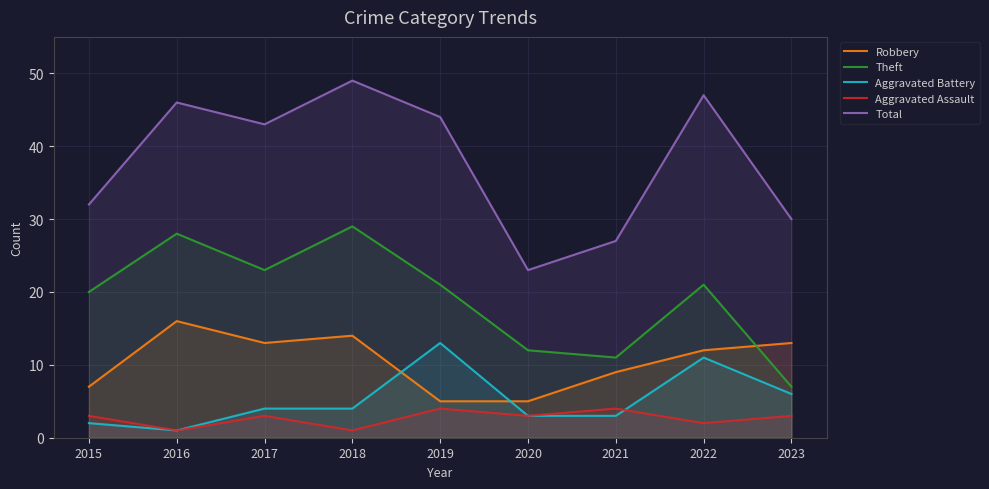

At which category does the chart reach its minimum across all series?

2016